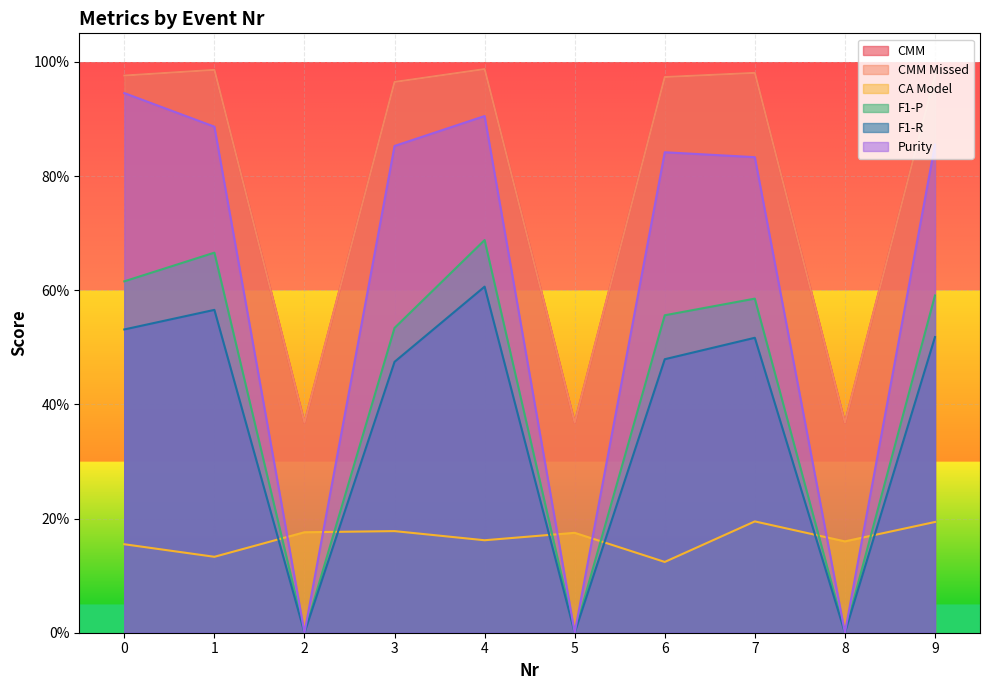

In CMM, how many points are lower than both neighbors (excluding endpoints)?

3